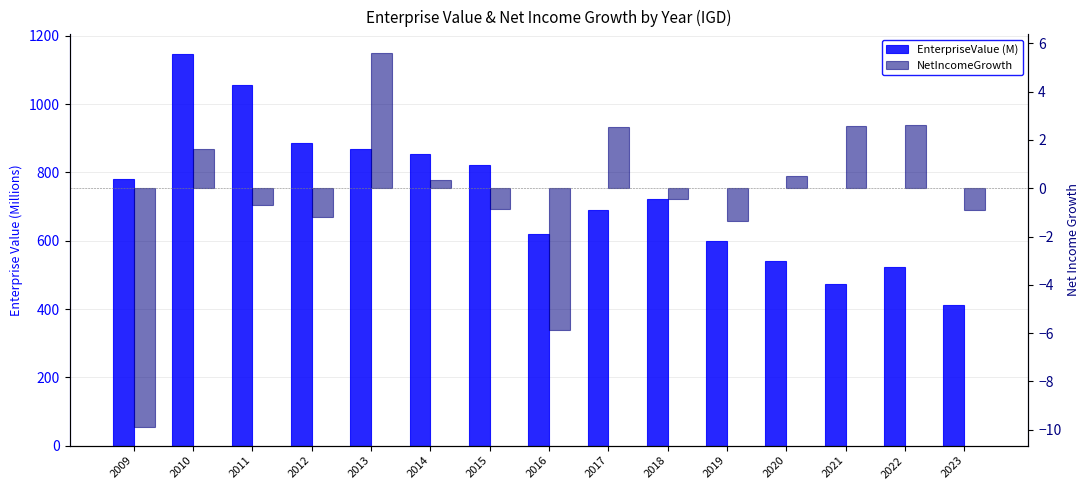

At 2009, list the series in order from largest to smallest.

EnterpriseValue (M), NetIncomeGrowth